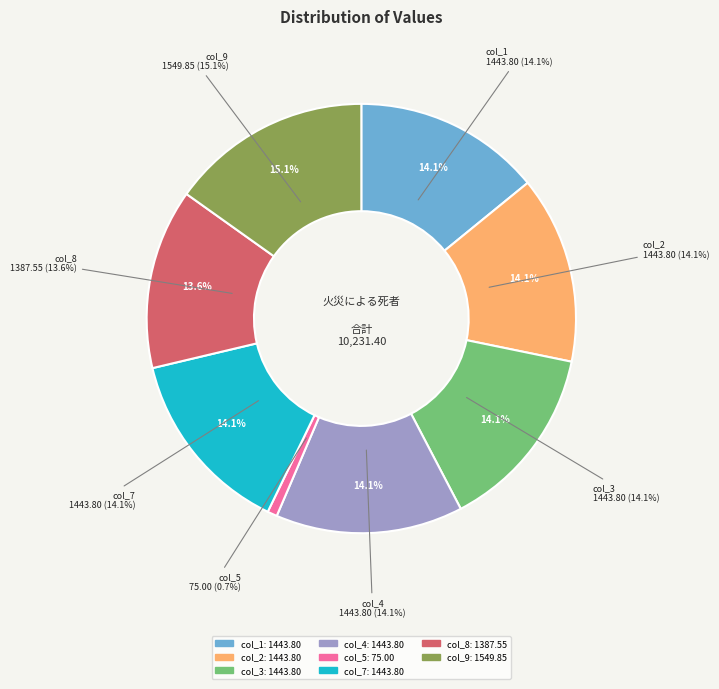

What is the change in value from col_3 to col_5?

-1368.8